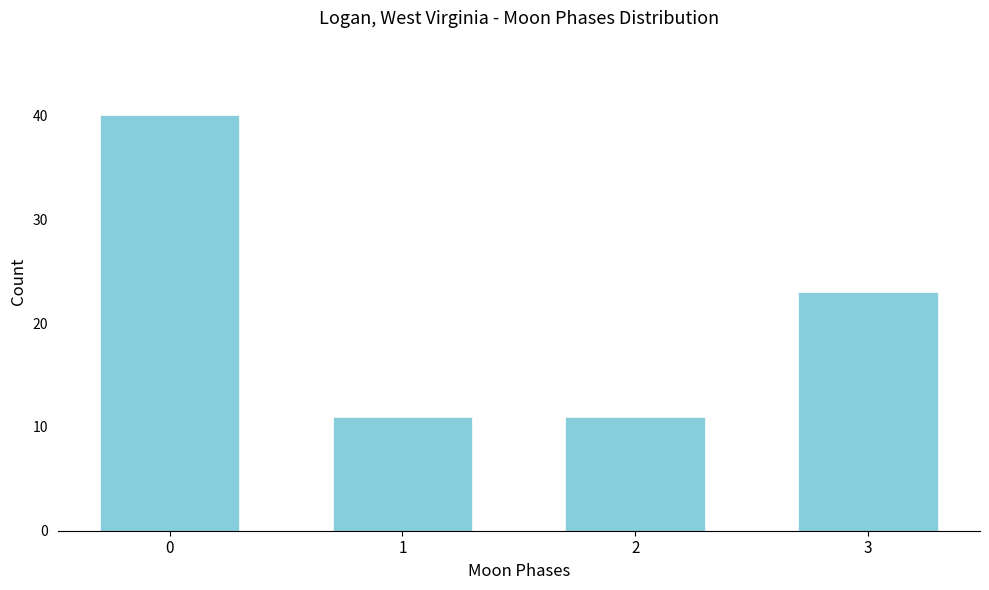

Reading left to right, extract all data points from this chart.

40	11	11	23